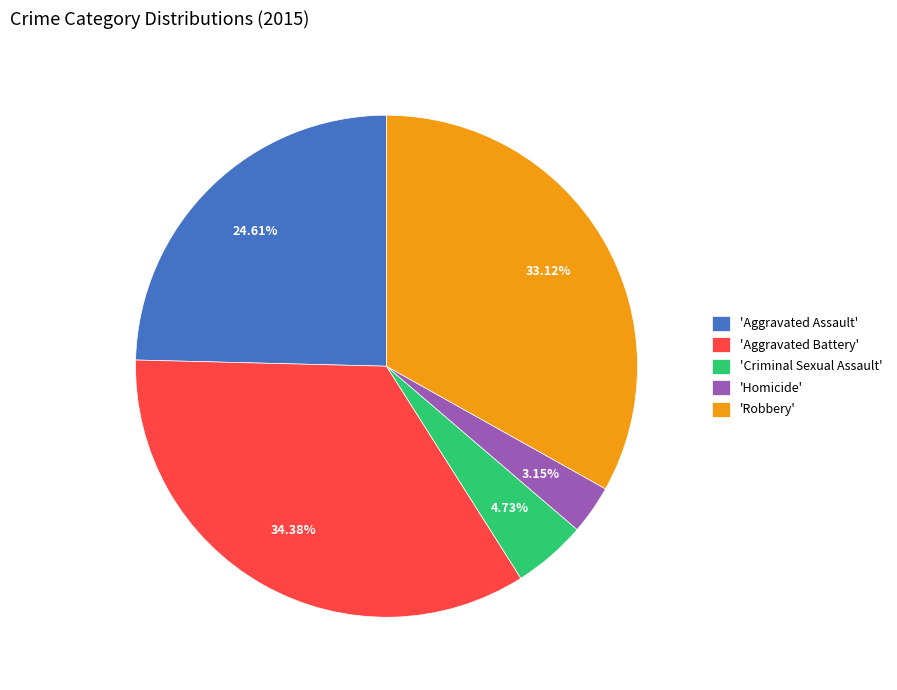

Is 'Aggravated Battery' the majority of the pie?

No